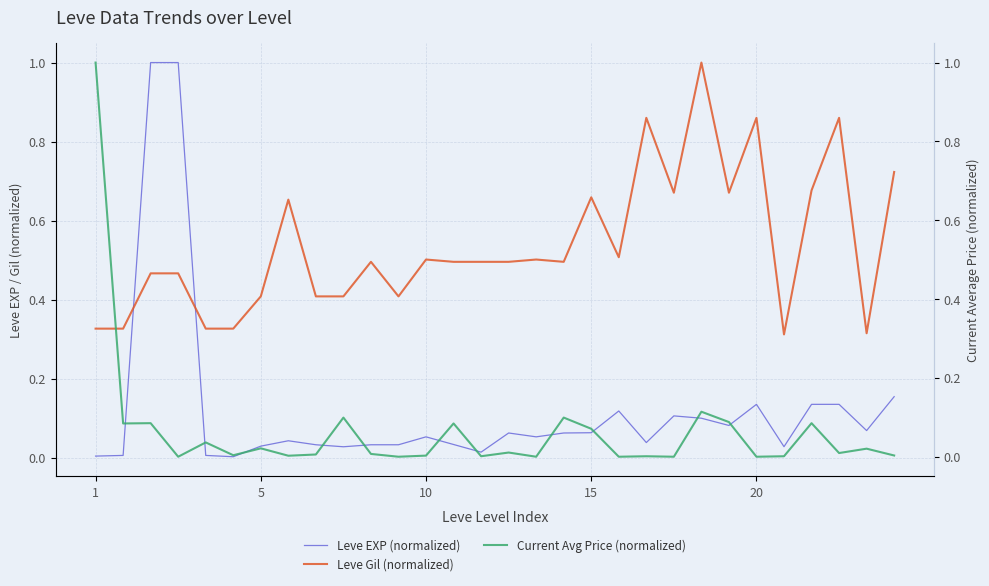

How many values in Current Avg Price (normalized) are above zero?

24